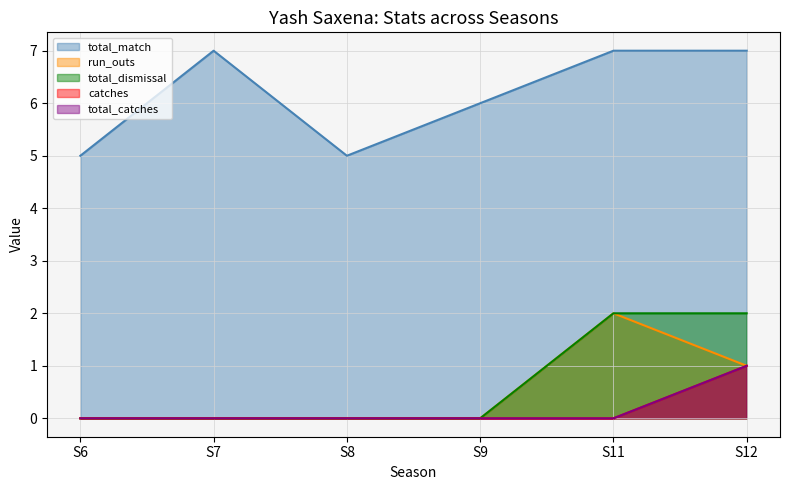

True or false: total_match and run_outs cross at least once.

False